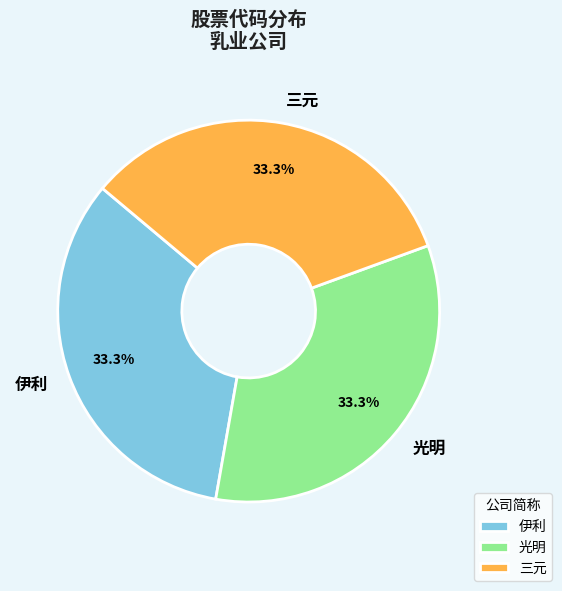

Approximately how many times larger is the value at 光明 compared to 三元?

1.0